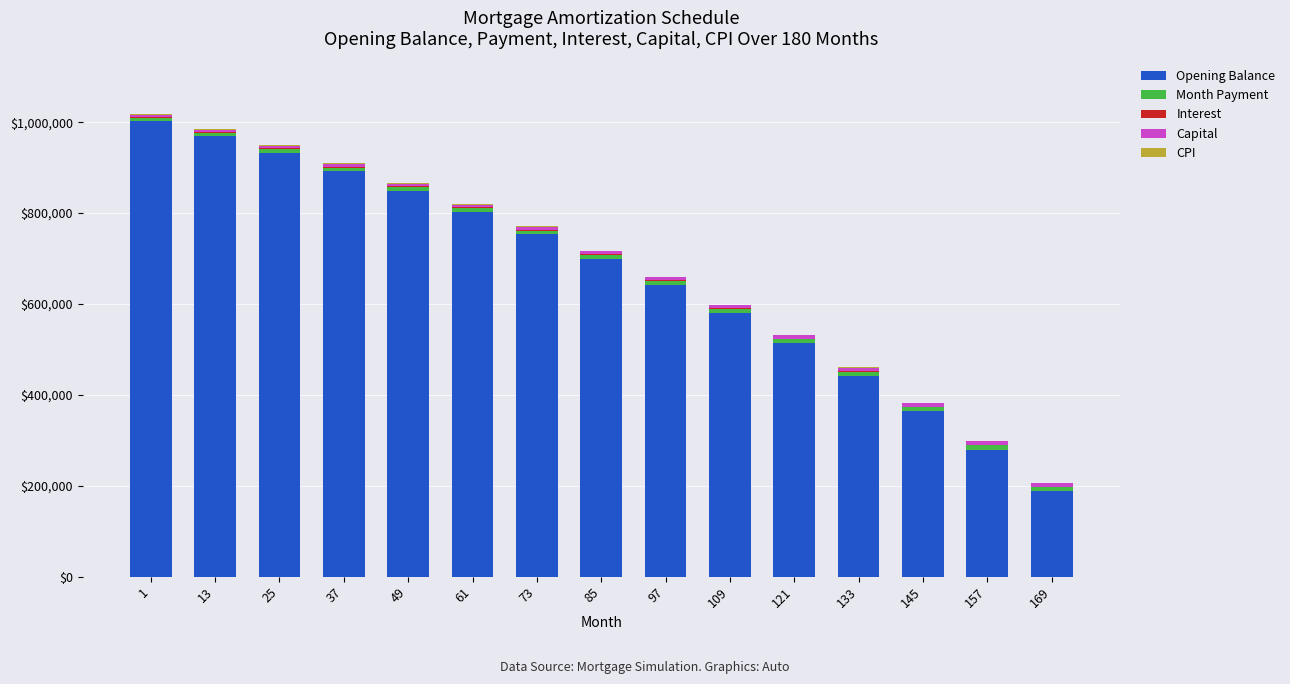

The value of Opening Balance at 97 is 1029657.1. True or false?

False